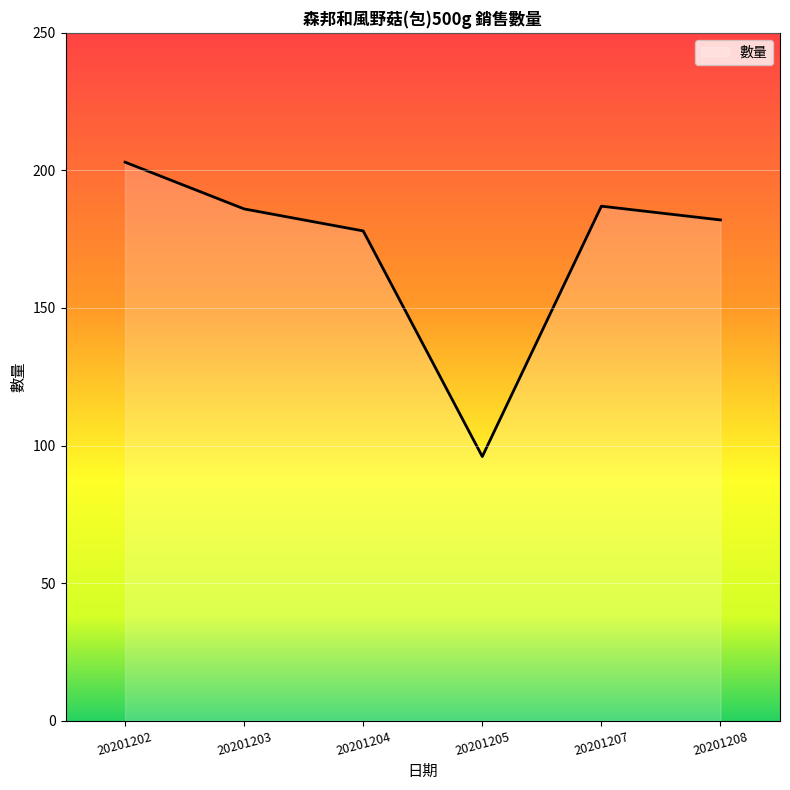

What is the change in value from 20201204 to 20201205?

-82